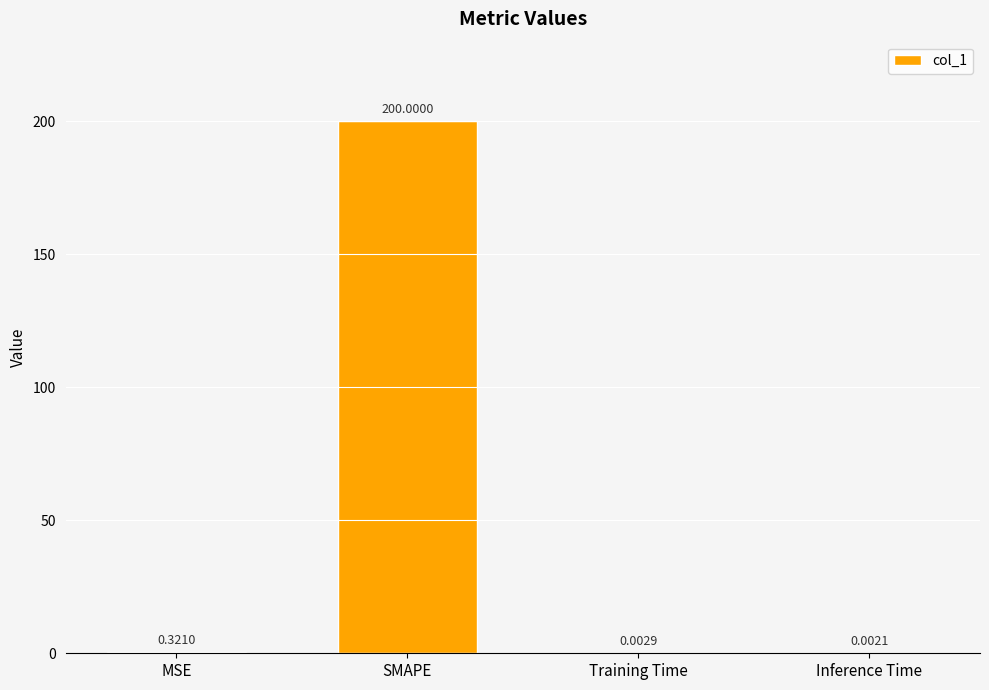

What is the change in value from SMAPE to Inference Time?

-200.0